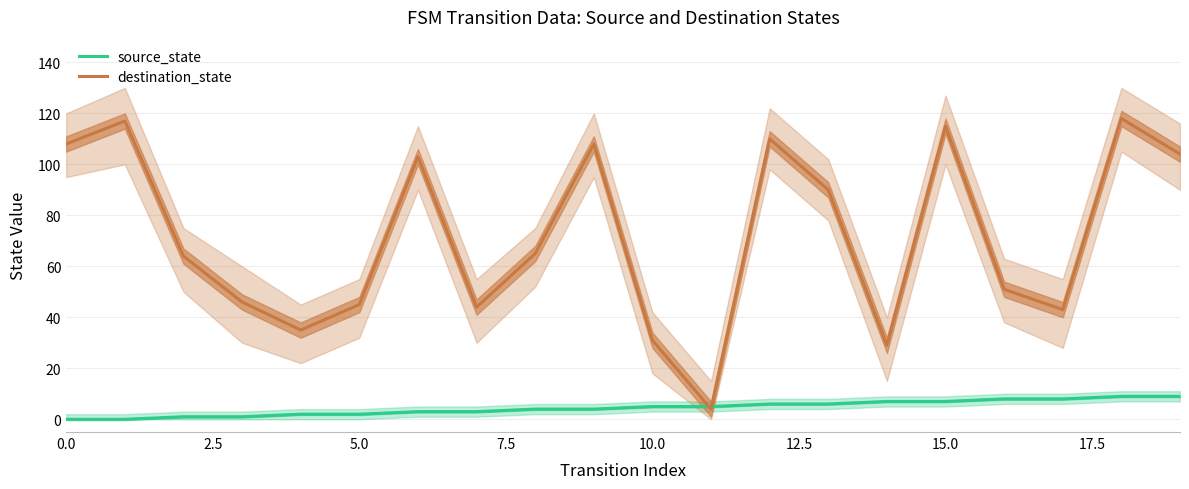

Reading right to left, transcribe all the data shown in this chart.

source_state: 9	9	8	8	7	7	6	6	5	5	4	4	3	3	2	2	1	1	0	0
destination_state: 104	118	43	51	115	29	90	110	4	31	108	65	44	103	45	35	46	64	117	108